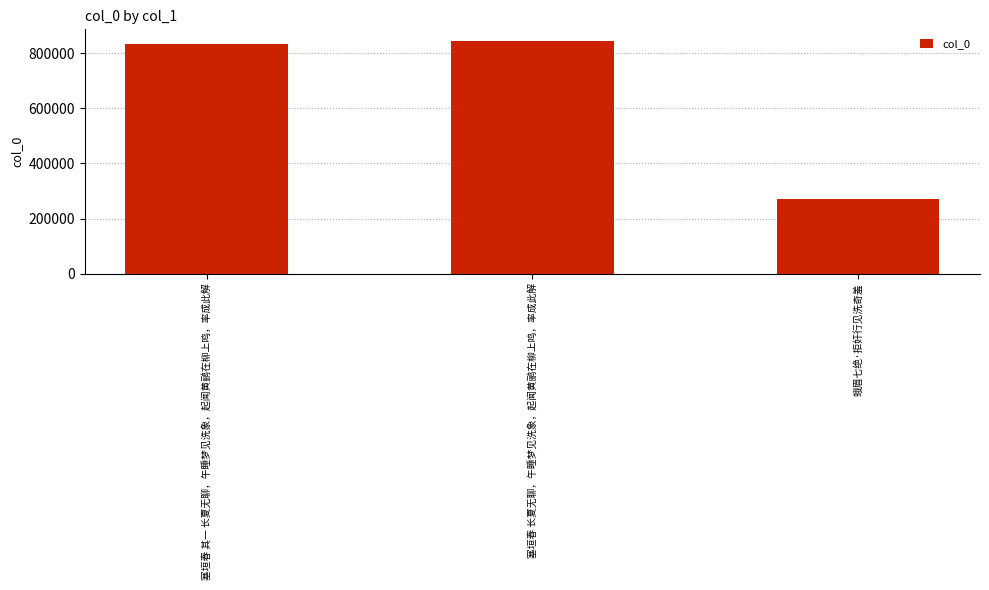

Rank the categories by value from lowest to highest.

蛾眉七绝·拒奸行见洗奇羞, 塞垣春 其一 长夏无聊，午睡梦见洗象，起闻黄鹂在柳上鸣，率成此解, 塞垣春 长夏无聊，午睡梦见洗象，起闻黄鹂在柳上鸣，率成此解